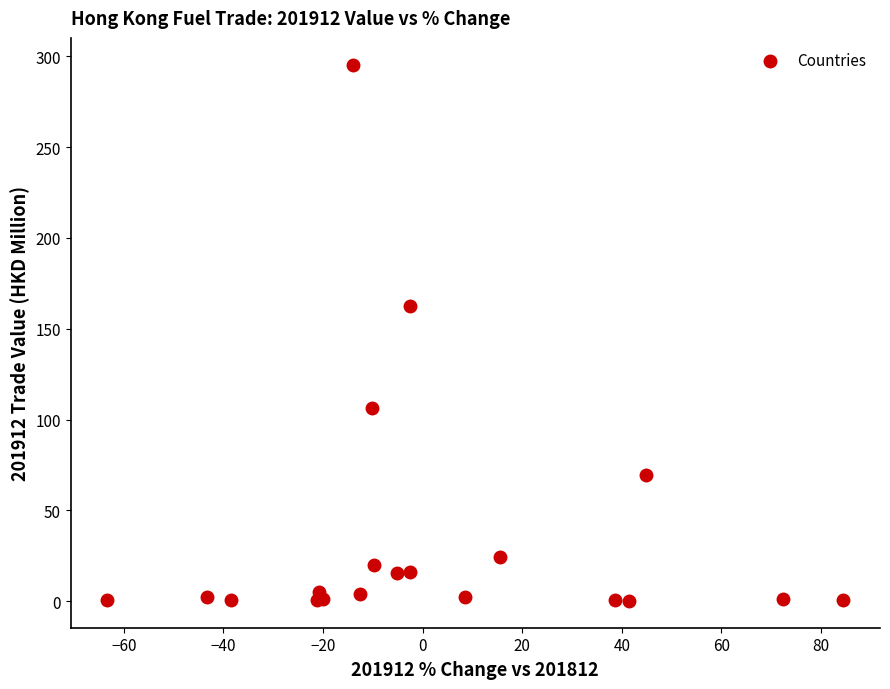

What Y value in the scatter plot is closest to 147?

162.7